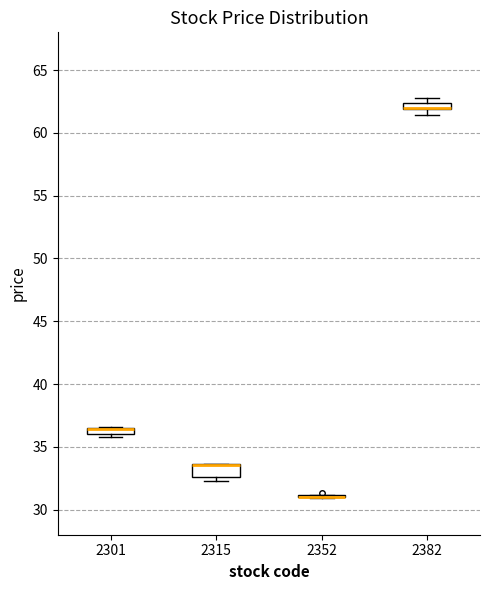

Where does the lower whisker of the box at x = 2382 end on the y-axis? The values are not printed on the chart, so give them approximately, as read against the axis.

61.5